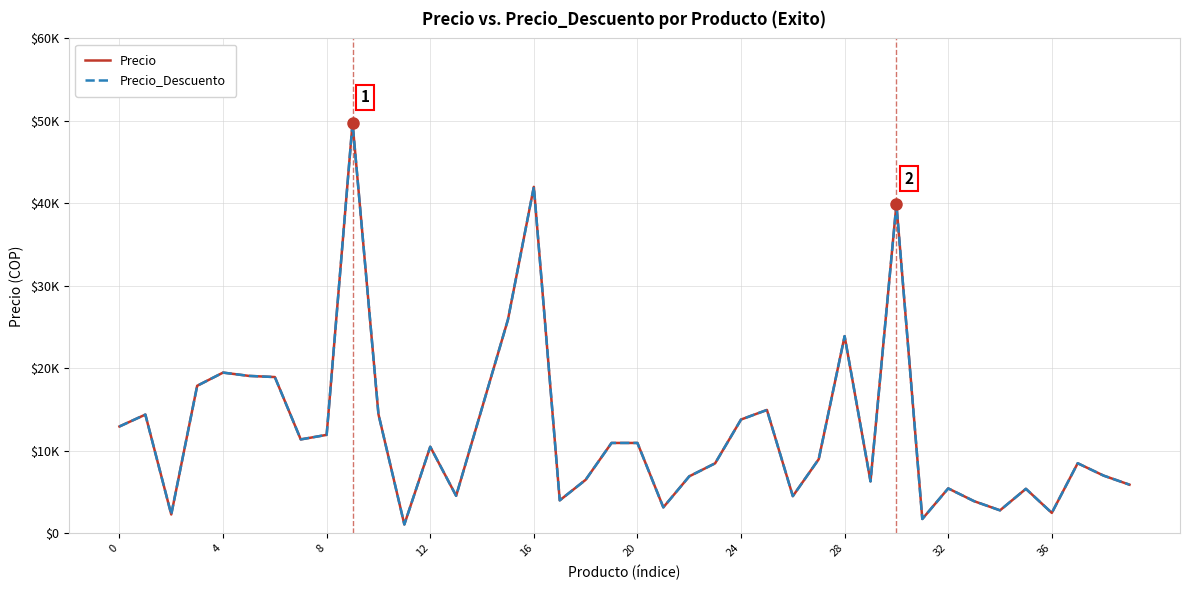

How many interior local peaks does the Precio series have?

11